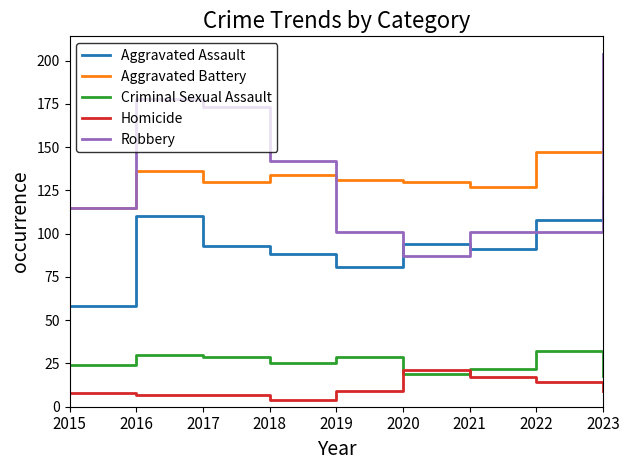

At which label does Homicide reach its peak?

2020